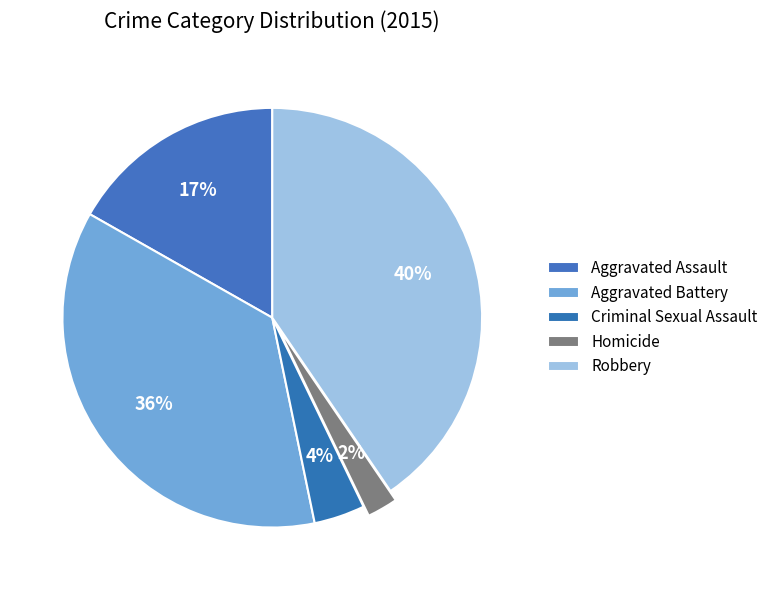

Rank the categories by value from lowest to highest.

Homicide, Criminal Sexual Assault, Aggravated Assault, Aggravated Battery, Robbery